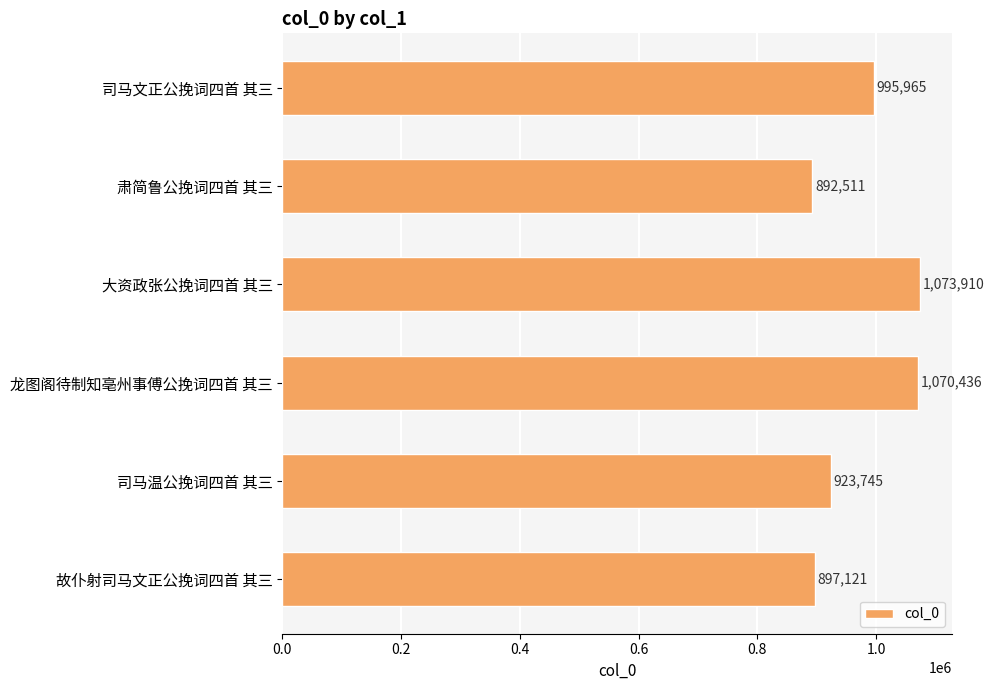

The value at 司马文正公挽词四首 其三 is 1650771. True or false?

False